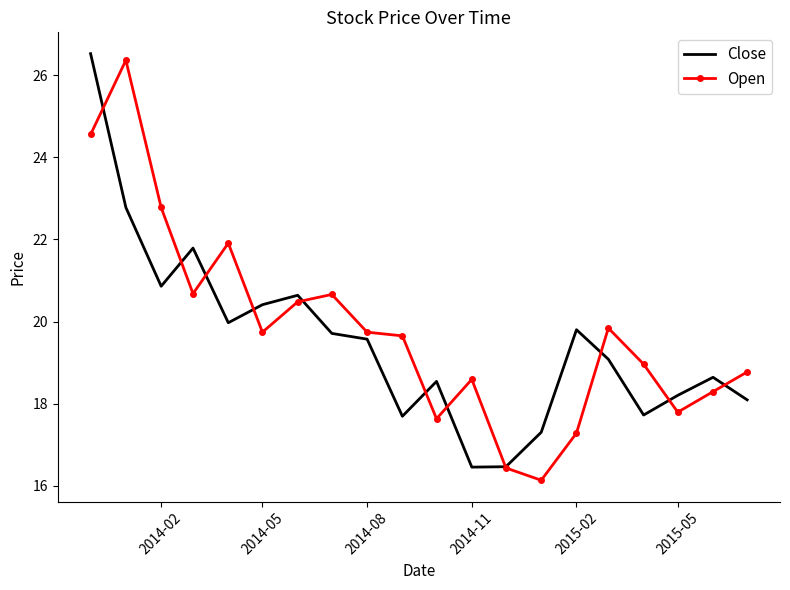

What is the maximum value for Open?

26.4